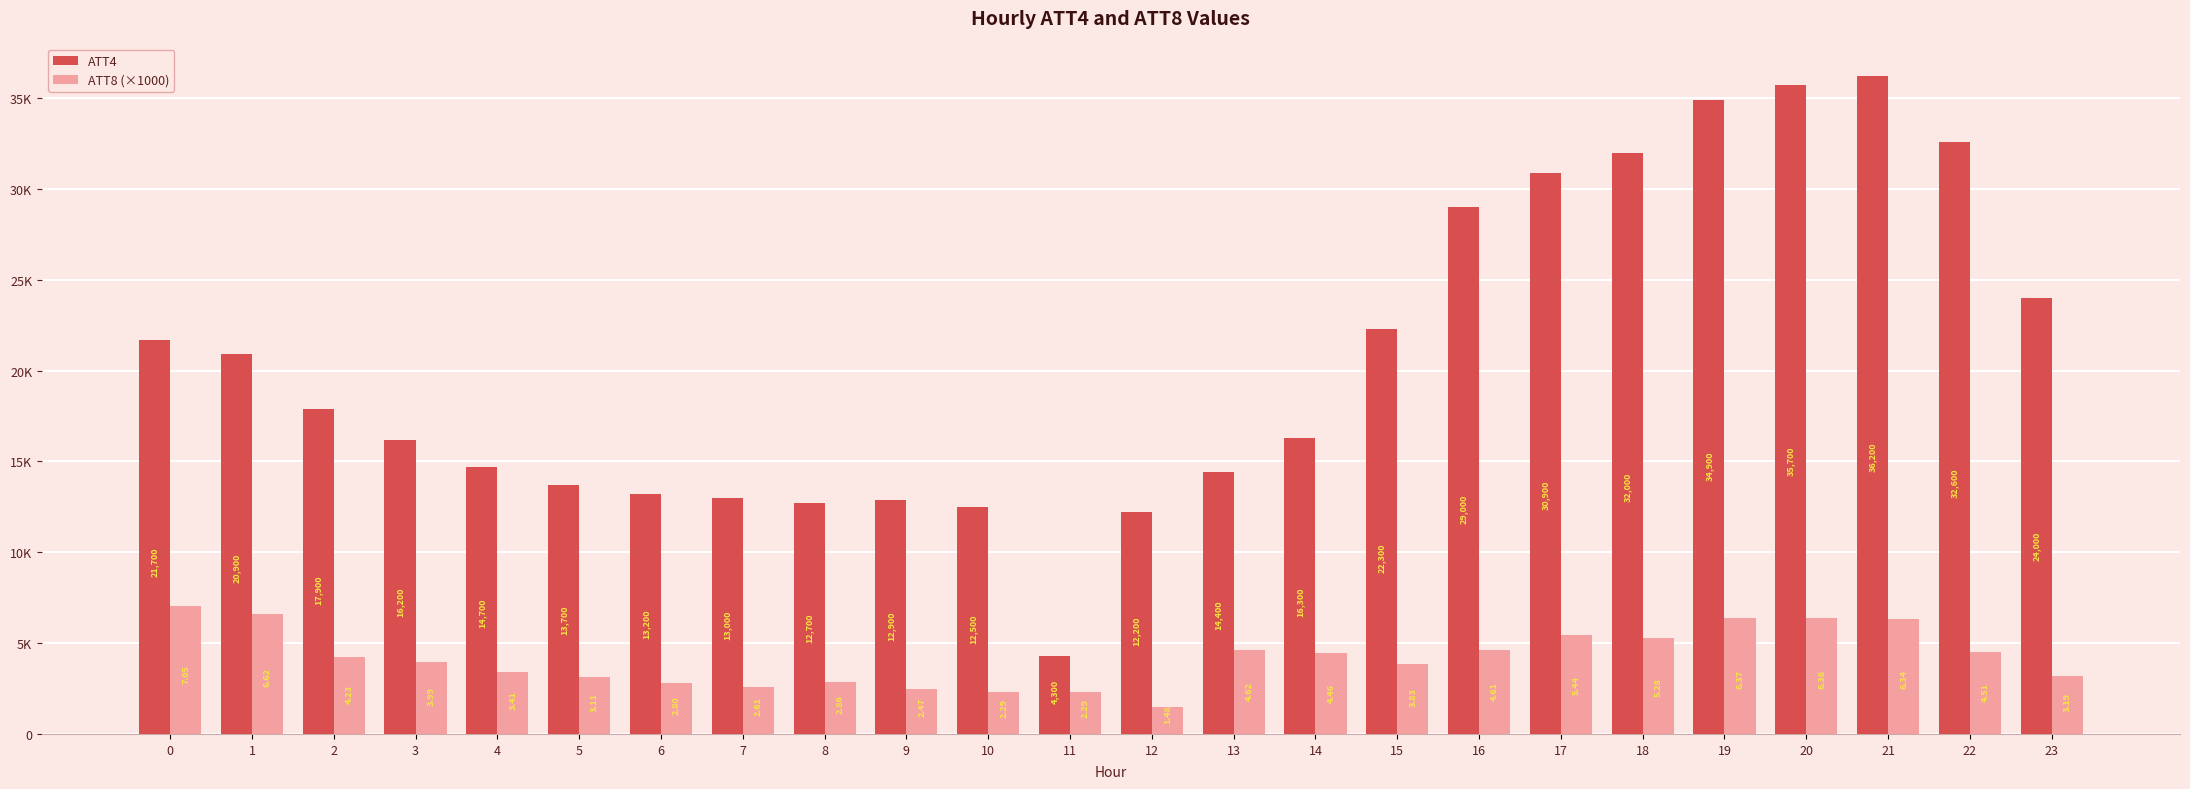

What are all the series names shown in the legend?

ATT4, ATT8 (×1000)